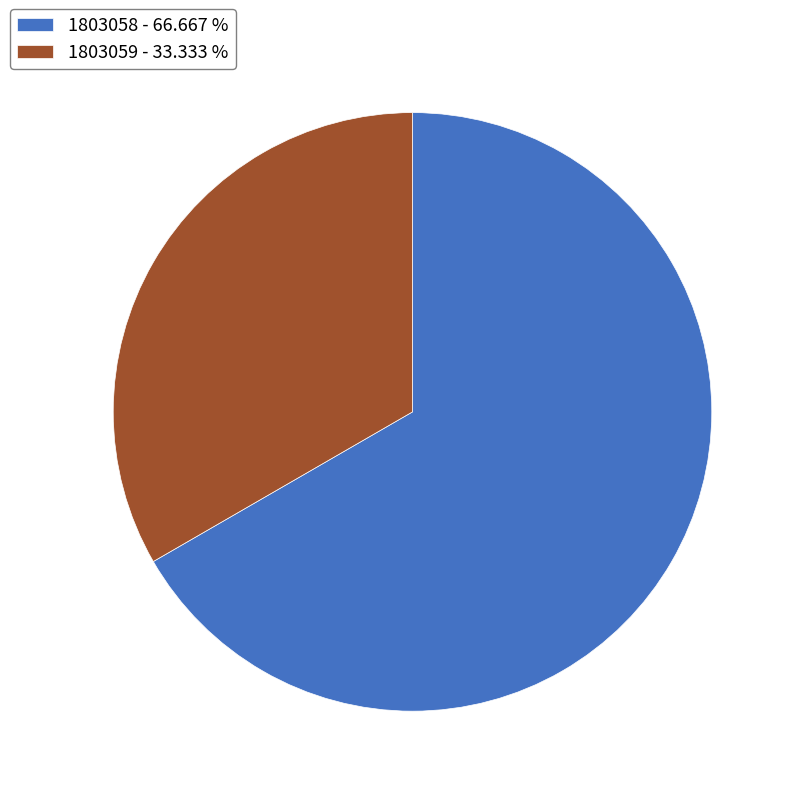

Does any single category account for the majority?

Yes